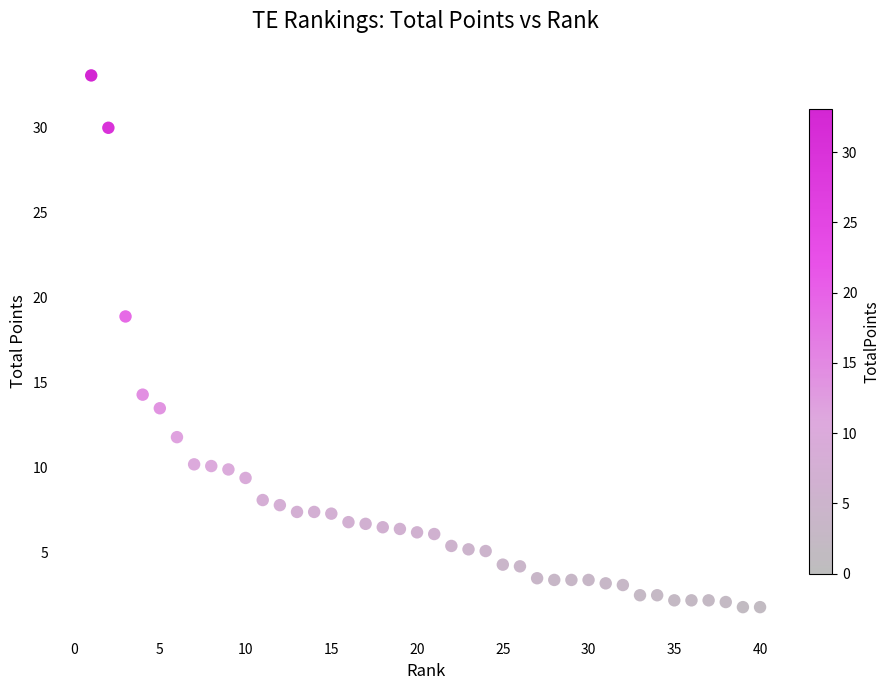

What is the range of X values (max minus min)?

39.0